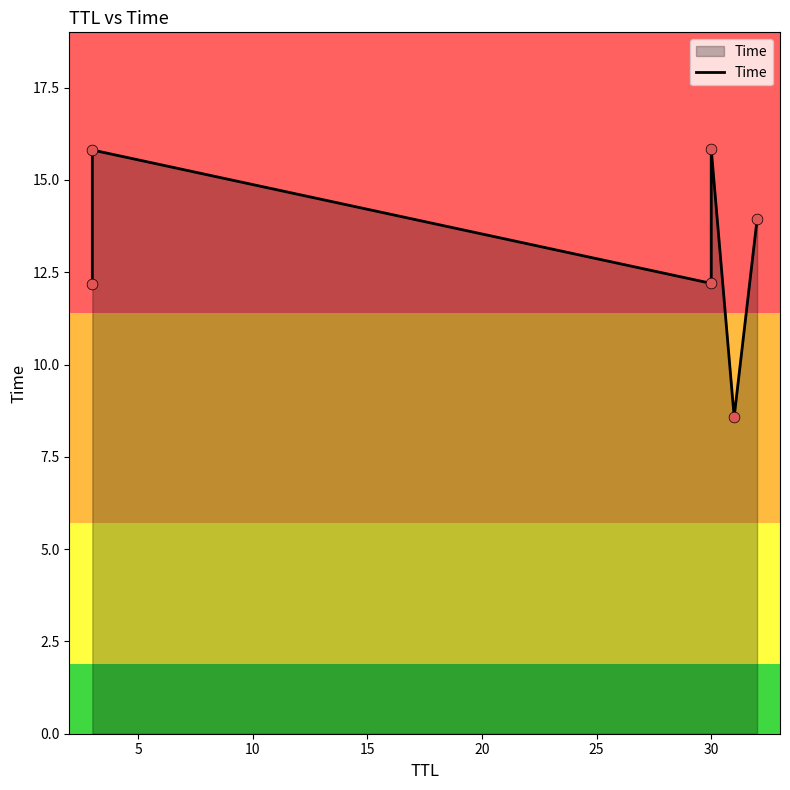

Between 15 and 20, which is larger?

15